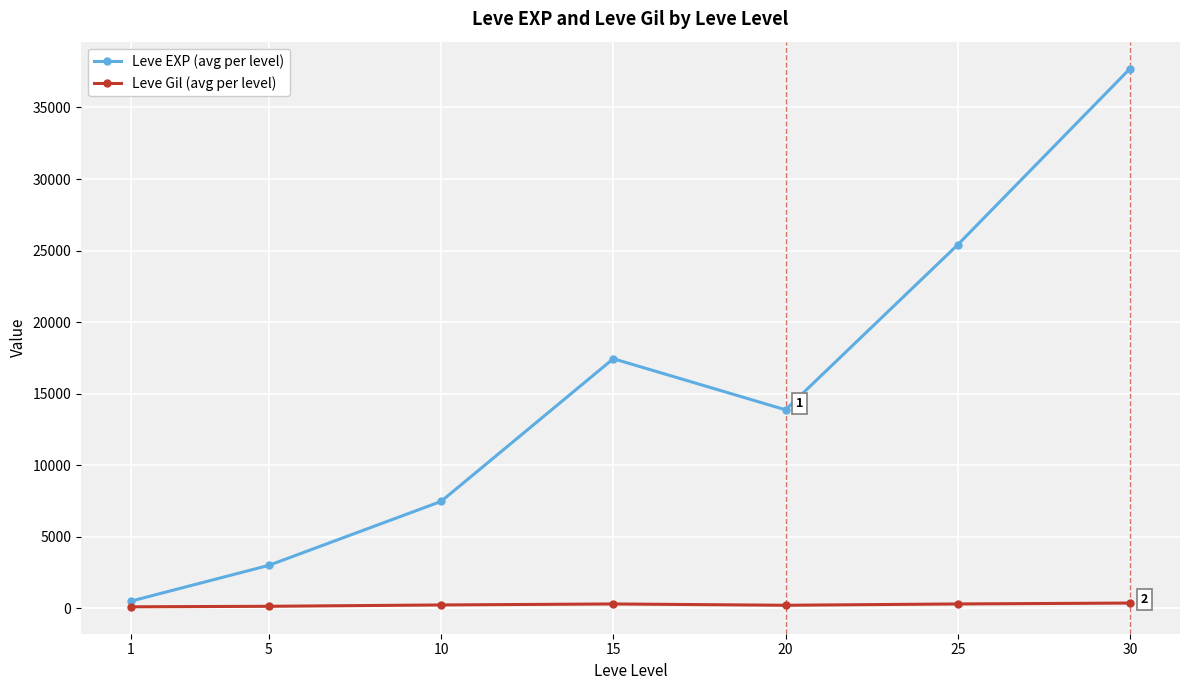

Between 1 and 30, which series saw the biggest shift?

Leve EXP (avg per level)